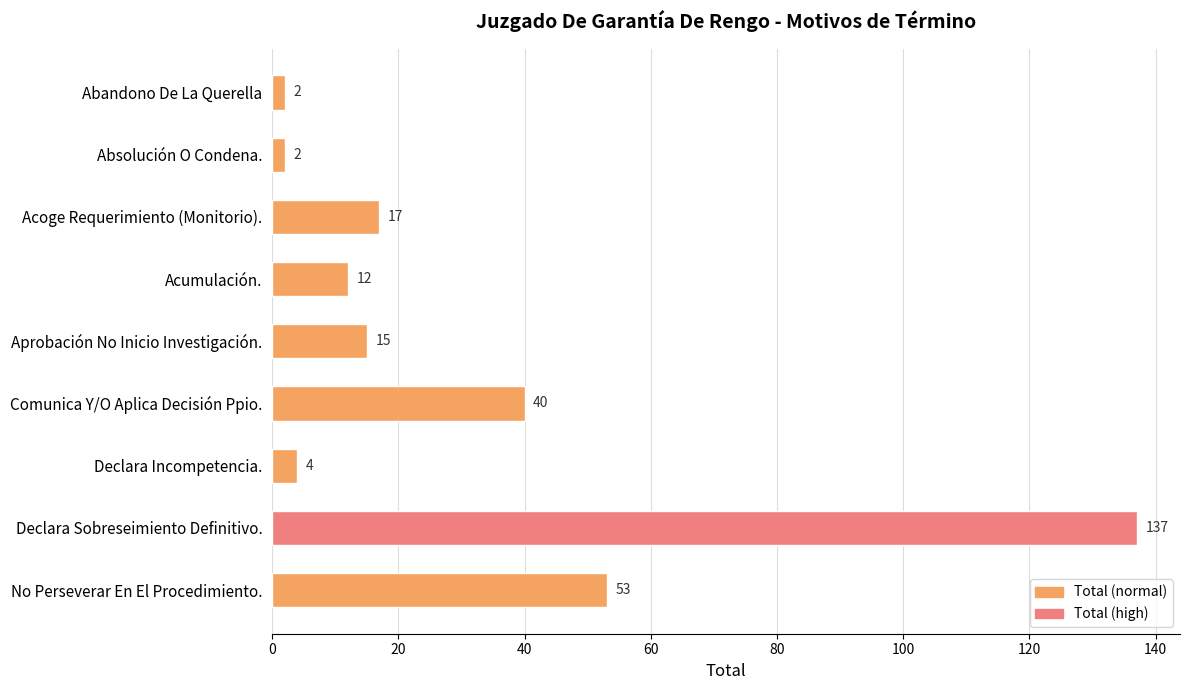

What is the average value?

31